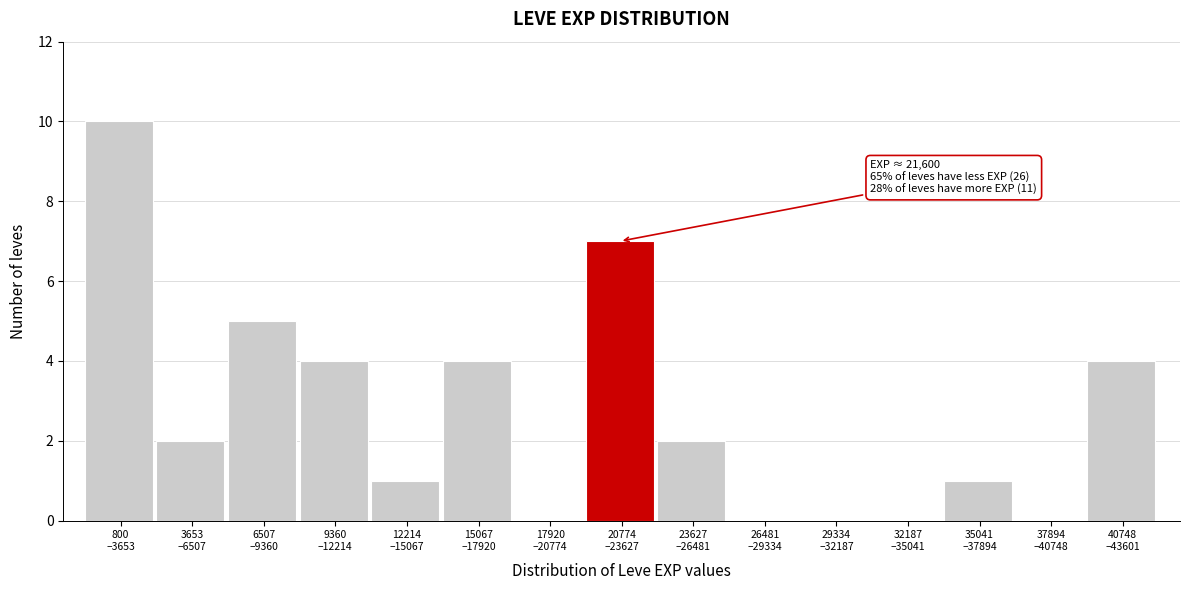

What is the maximum value shown in the chart?

10